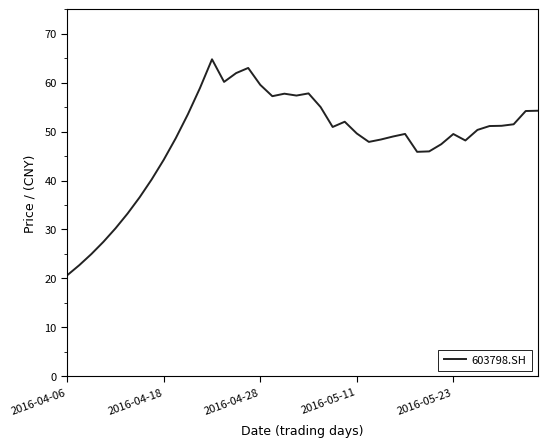

What is the difference between the maximum and minimum values?

44.1